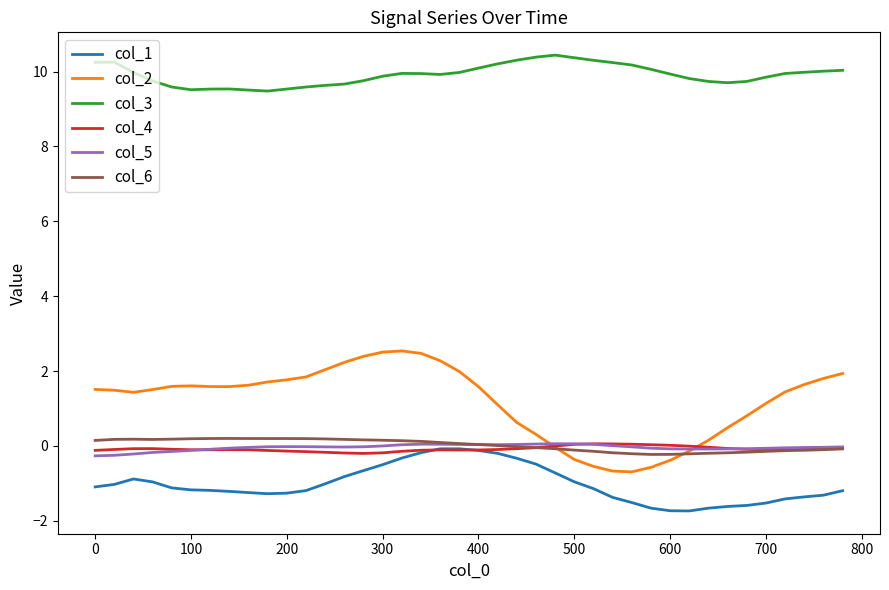

Which series has the largest total across all categories?

col_3